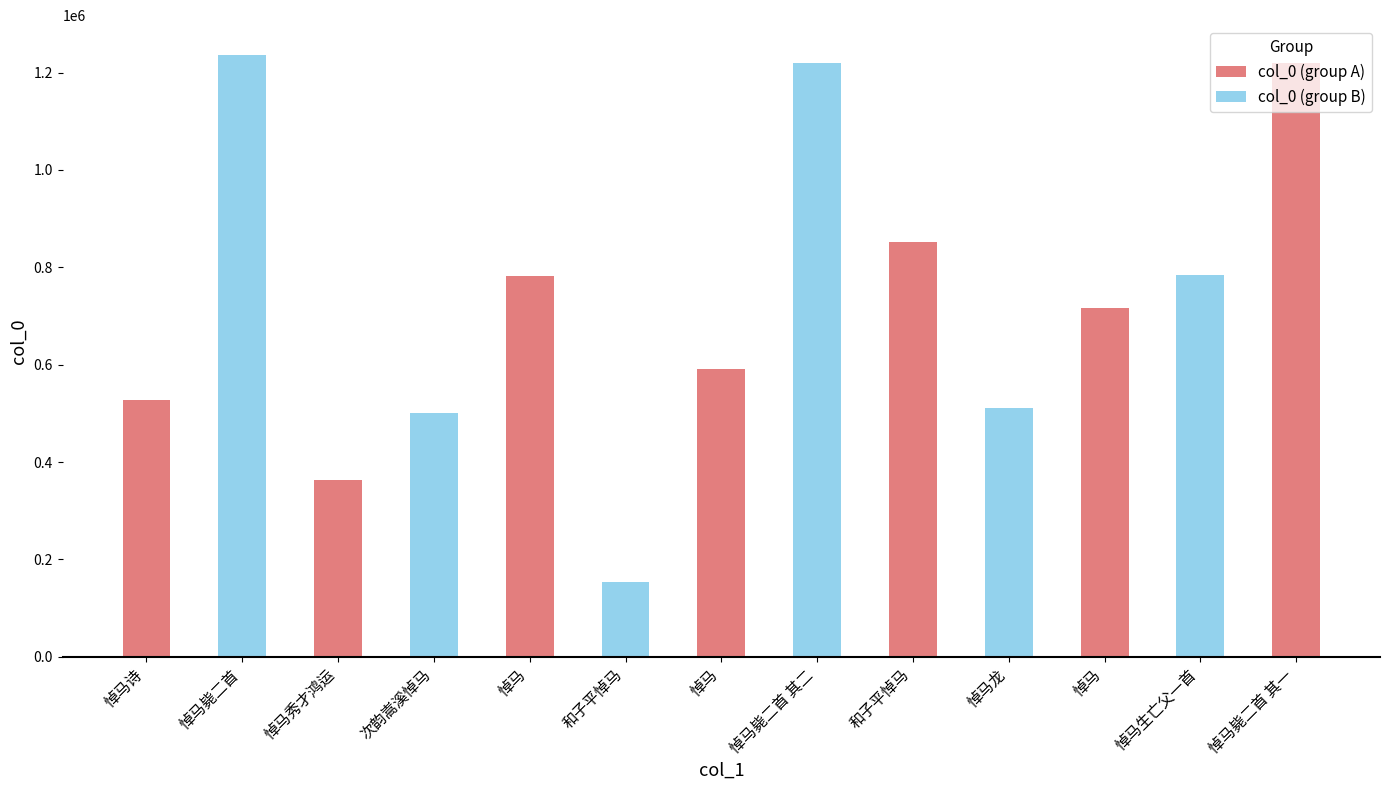

What is the minimum value shown in the chart?

154370